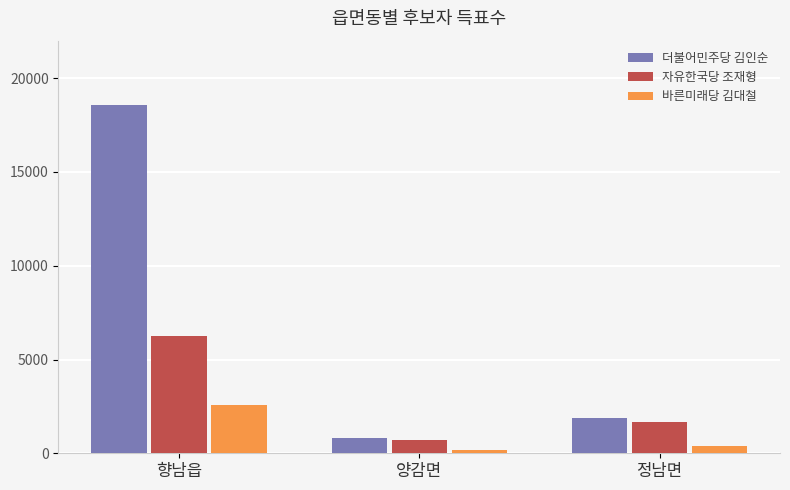

Rank the series by their average value, from lowest to highest.

바른미래당 김대철, 자유한국당 조재형, 더불어민주당 김인순